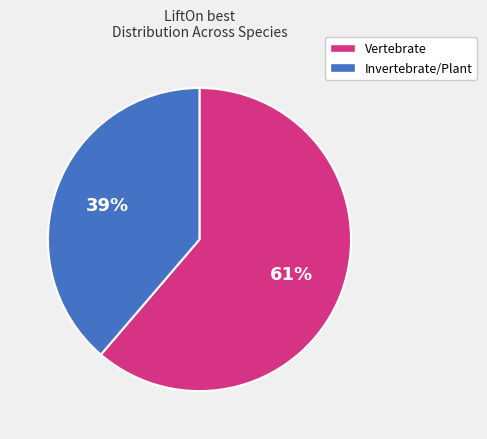

What is the largest slice in the pie chart?

Vertebrate